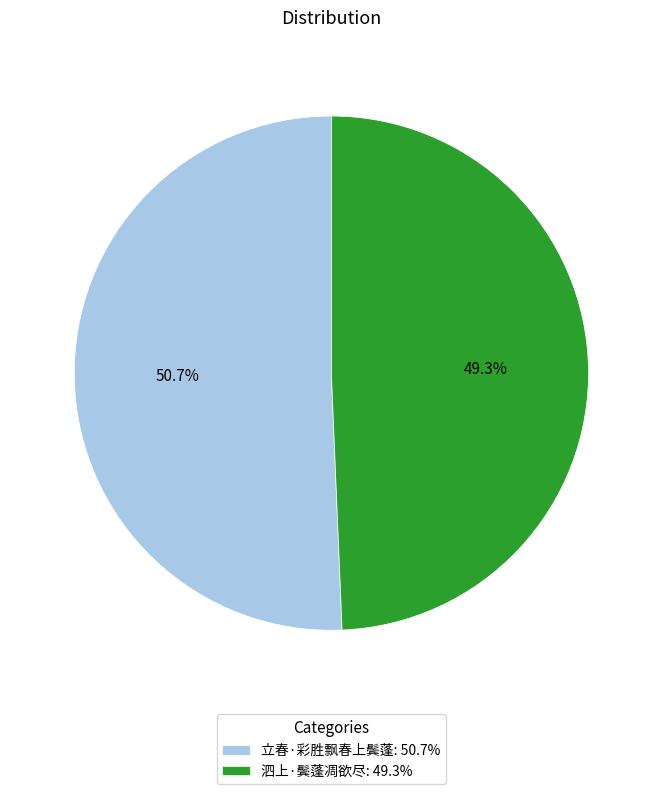

Is the sum of 泗上·鬓蓬凋欲尽 and 立春·彩胜飘春上鬓蓬 greater than half?

Yes